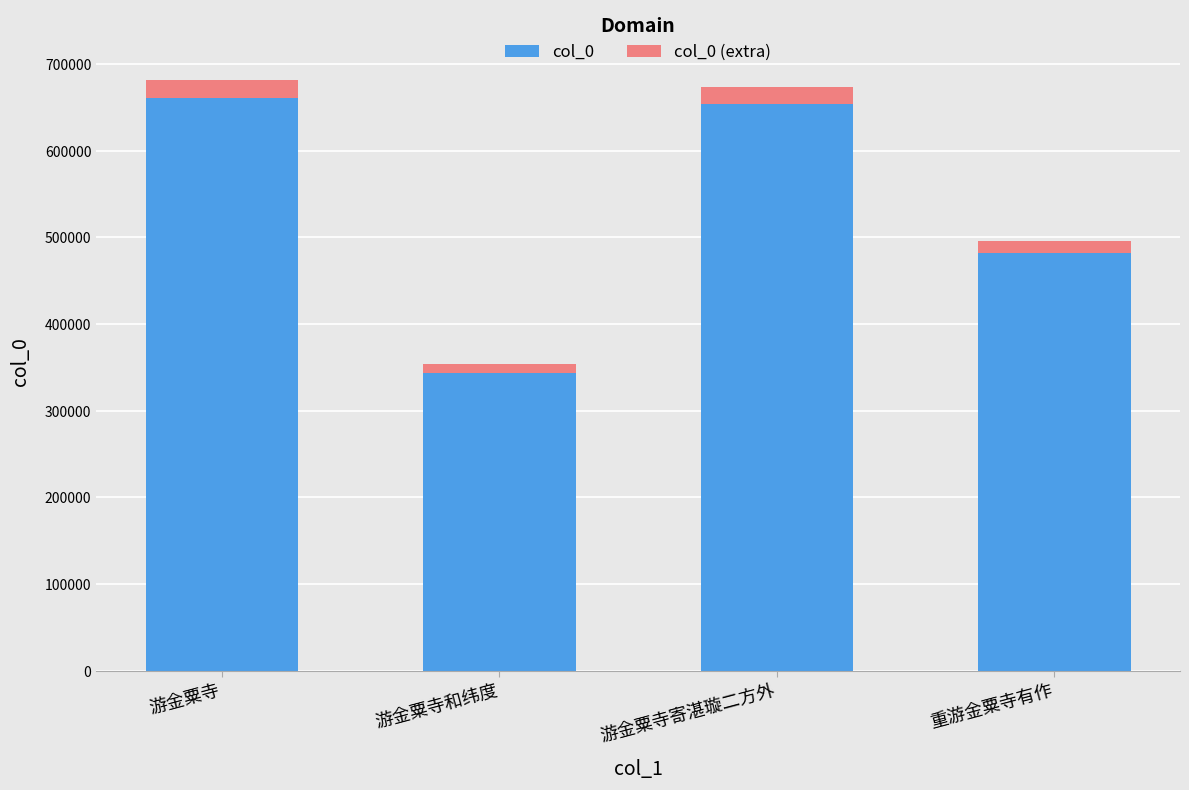

What is the total value across all series at 游金粟寺寄湛璇二方外?

673253.3